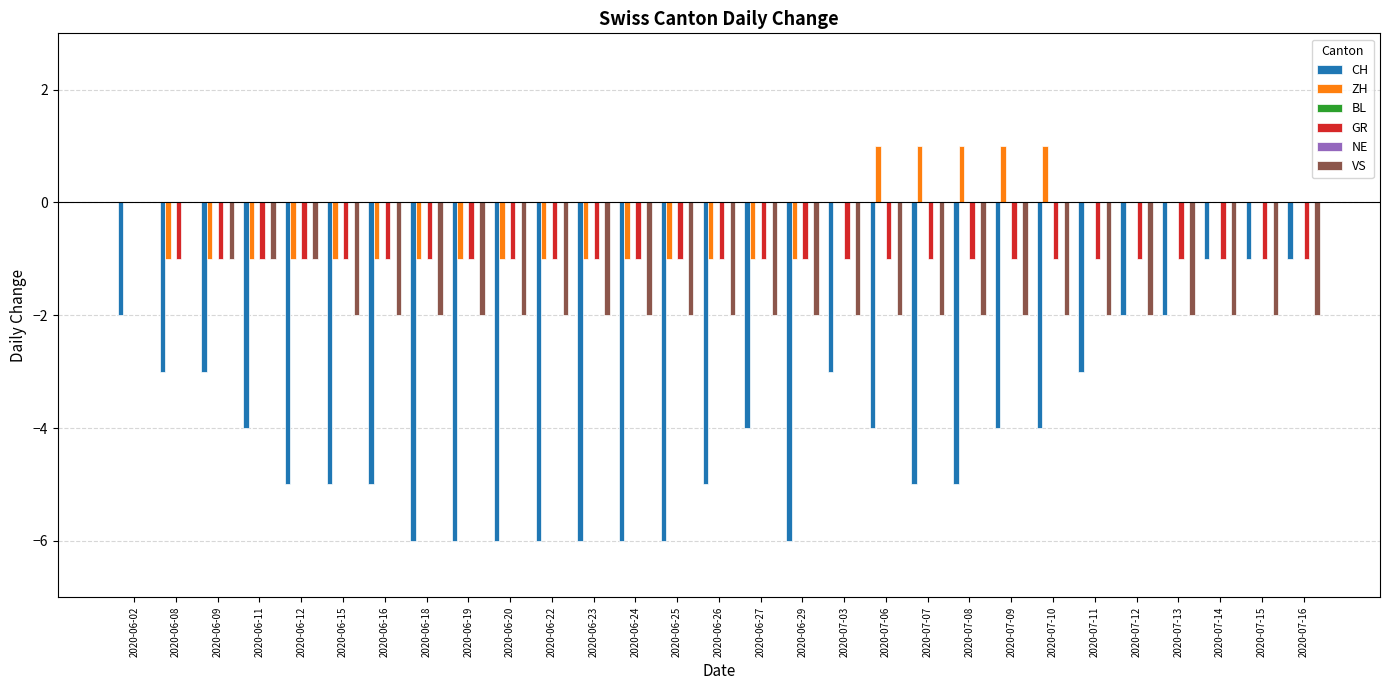

Reading left to right, transcribe all the data shown in this chart.

CH: -2	-3	-3	-4	-5	-5	-5	-6	-6	-6	-6	-6	-6	-6	-5	-4	-6	-3	-4	-5	-5	-4	-4	-3	-2	-2	-1	-1	-1
ZH: 0	-1	-1	-1	-1	-1	-1	-1	-1	-1	-1	-1	-1	-1	-1	-1	-1	0	1	1	1	1	1	0	0	0	0	0	0
BL: 0	0	0	0	0	0	0	0	0	0	0	0	0	0	0	0	0	0	0	0	0	0	0	0	0	0	0	0	0
GR: 0	-1	-1	-1	-1	-1	-1	-1	-1	-1	-1	-1	-1	-1	-1	-1	-1	-1	-1	-1	-1	-1	-1	-1	-1	-1	-1	-1	-1
NE: 0	0	0	0	0	0	0	0	0	0	0	0	0	0	0	0	0	0	0	0	0	0	0	0	0	0	0	0	0
VS: 0	0	-1	-1	-1	-2	-2	-2	-2	-2	-2	-2	-2	-2	-2	-2	-2	-2	-2	-2	-2	-2	-2	-2	-2	-2	-2	-2	-2